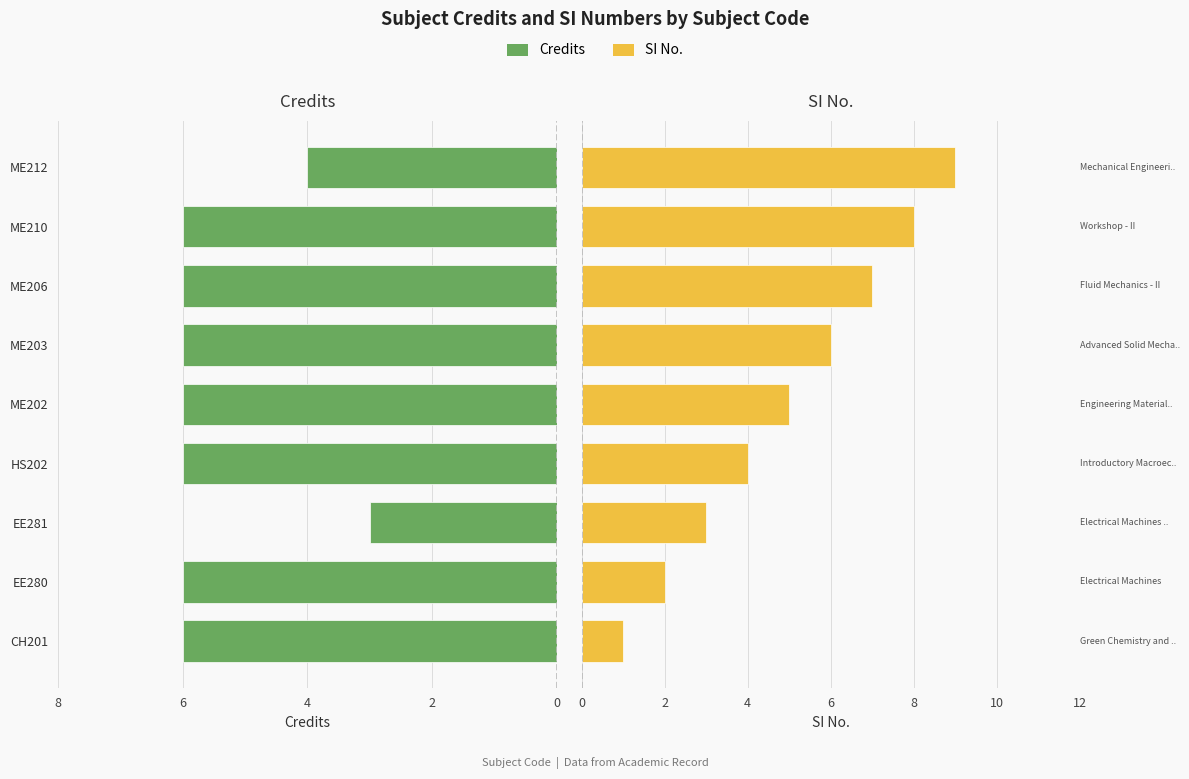

True or false: Credits has a value of -1 at EE281.

False